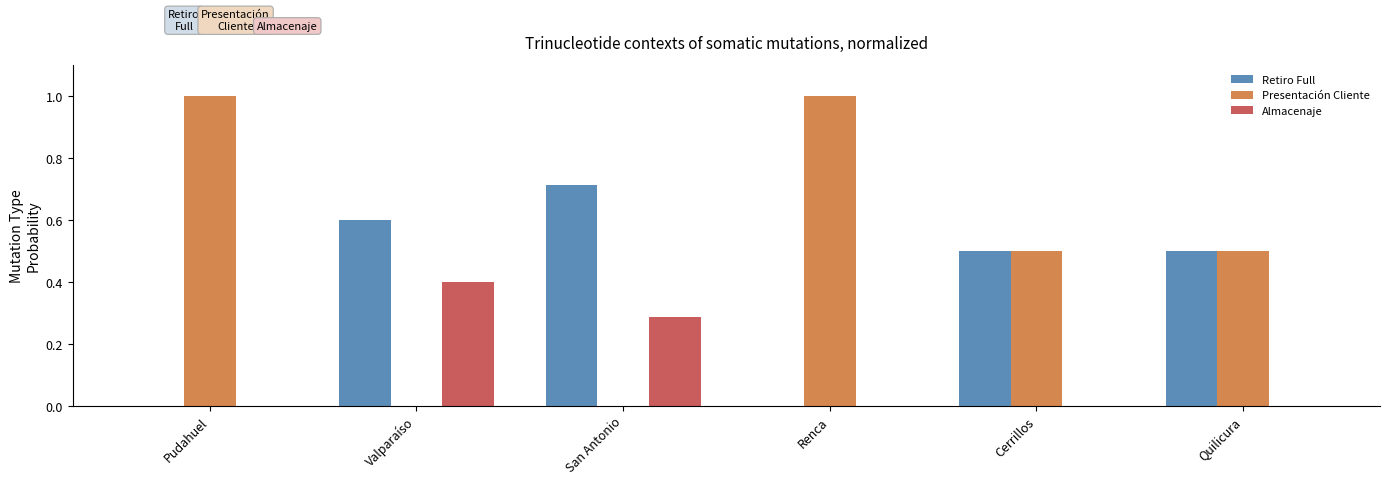

What value does the Almacenaje series have at Valparaíso?

0.4